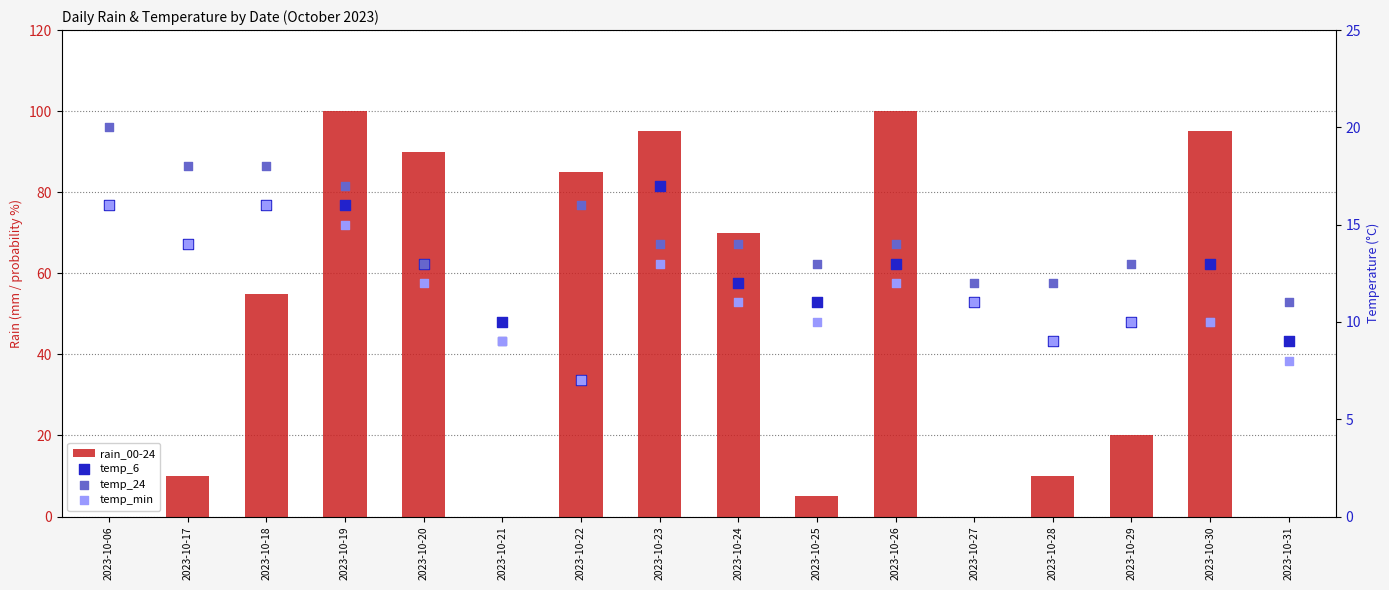

Which series reaches the maximum Y coordinate?

rain_00-24